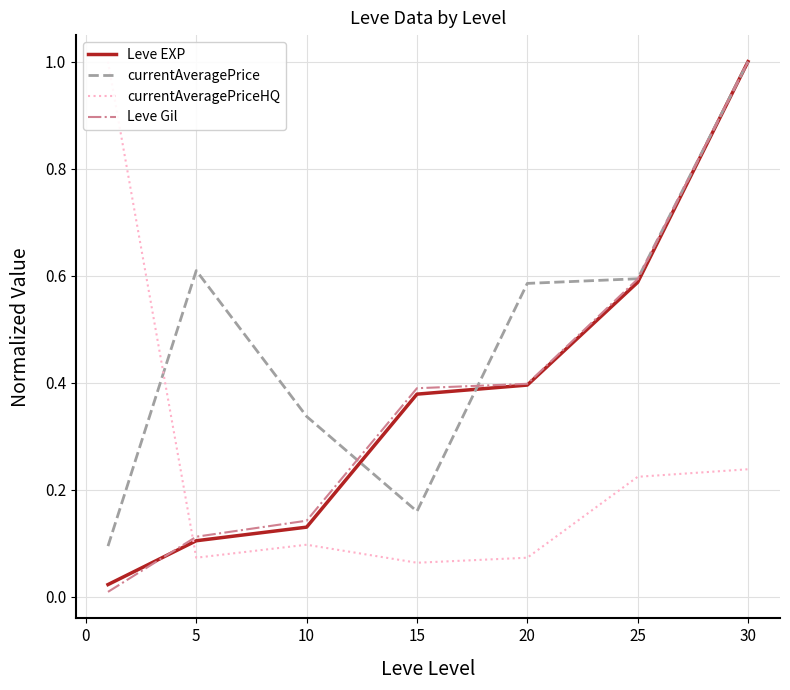

Which series ends up on top after the final intersection of currentAveragePriceHQ and currentAveragePrice?

currentAveragePrice